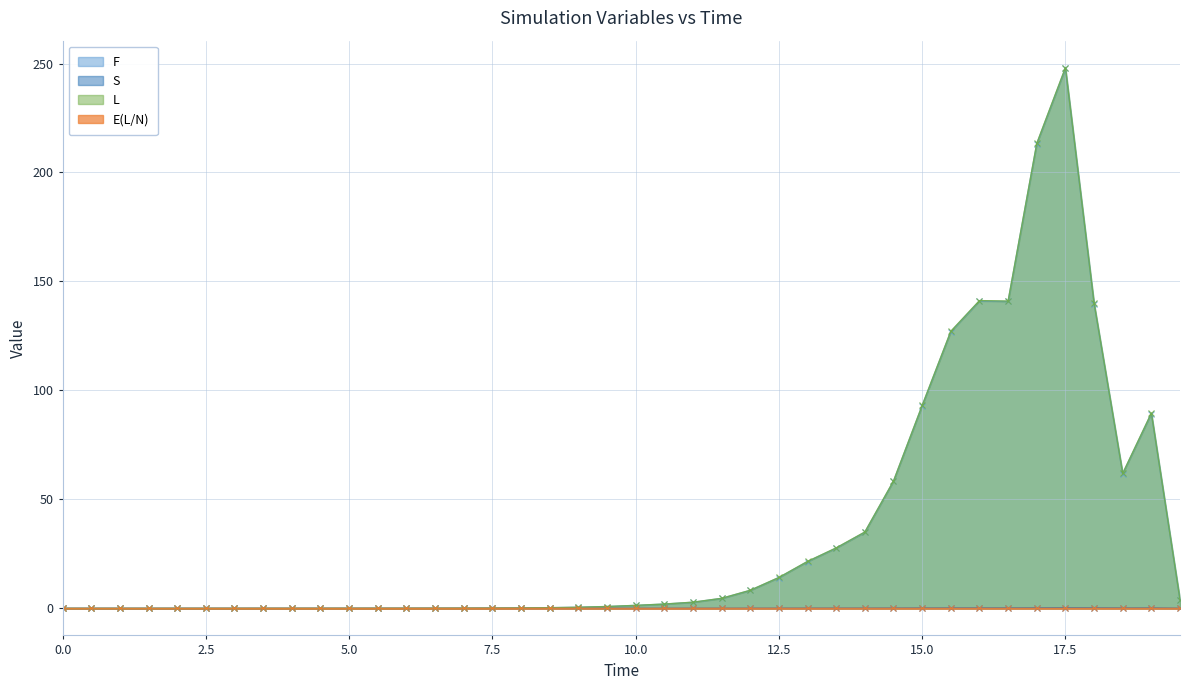

What is the value of the S point at the 34th from the left?

0.2